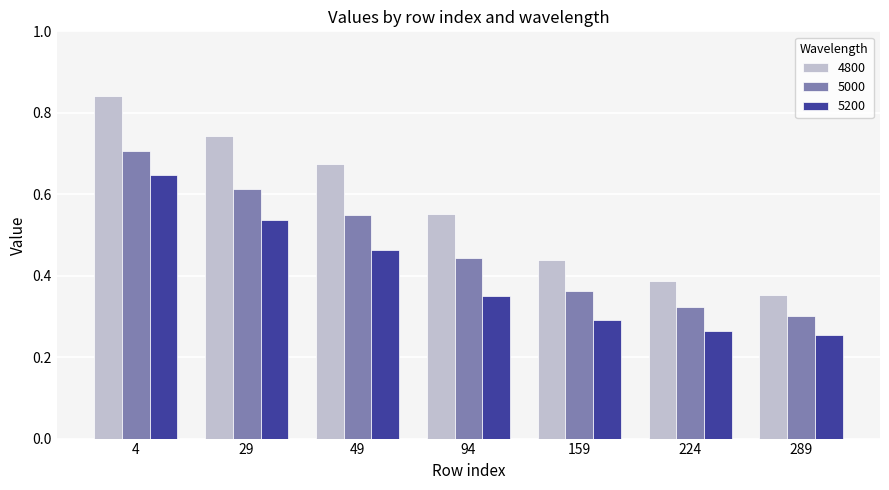

Is it true that 5000 equals 1.0 at 4?

False